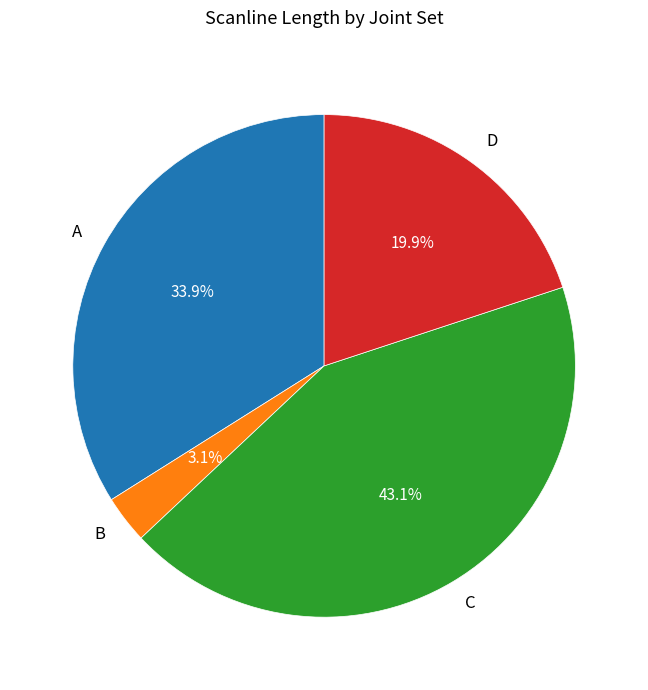

How many slices are in this pie chart?

4